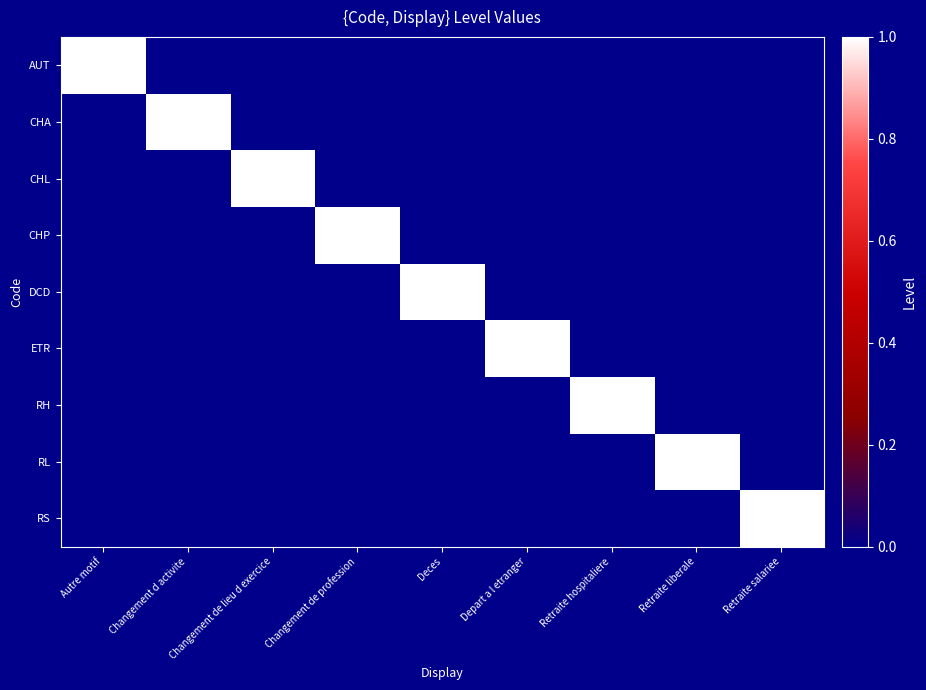

Which series has the largest range (max minus min)?

AUT